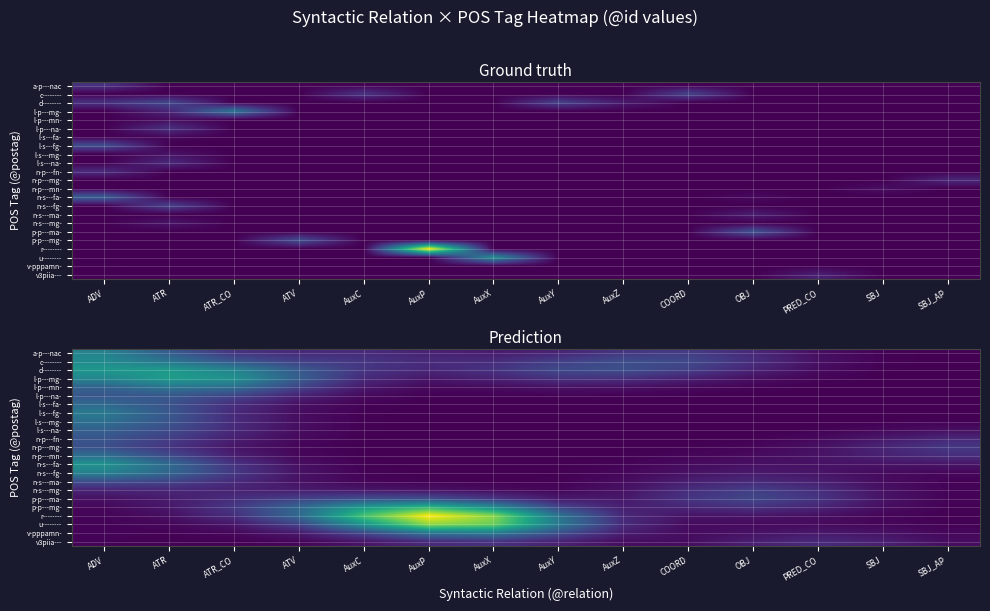

Which label corresponds to the largest value in the chart?

AuxP